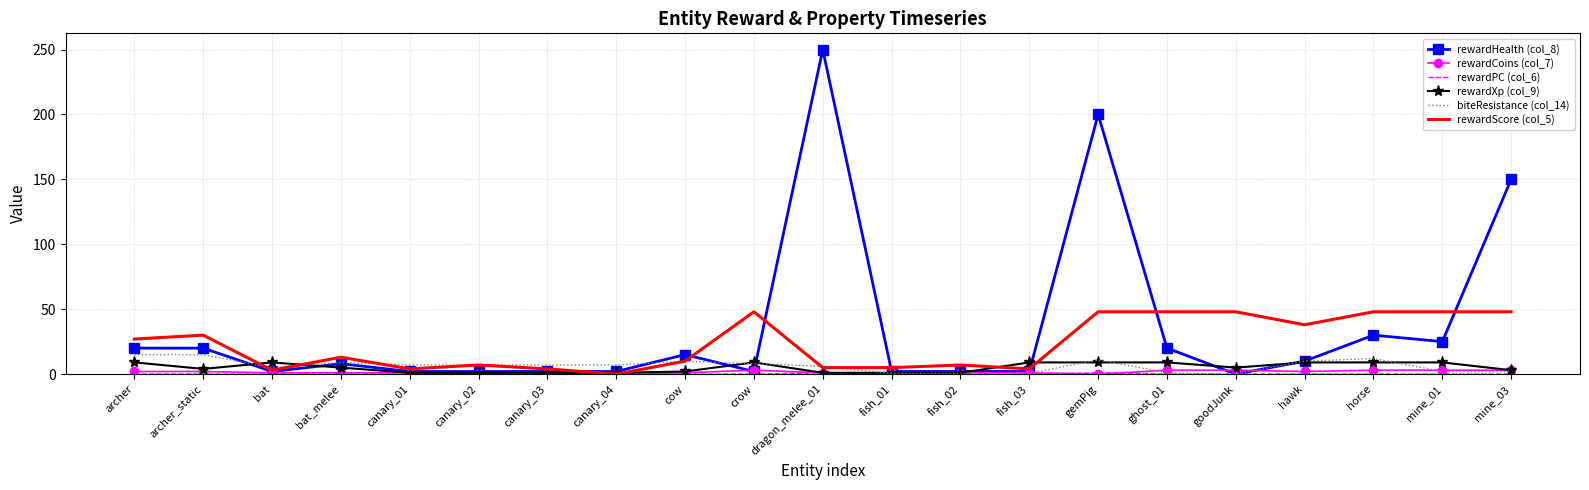

Which series has the largest range (max minus min)?

rewardHealth (col_8)